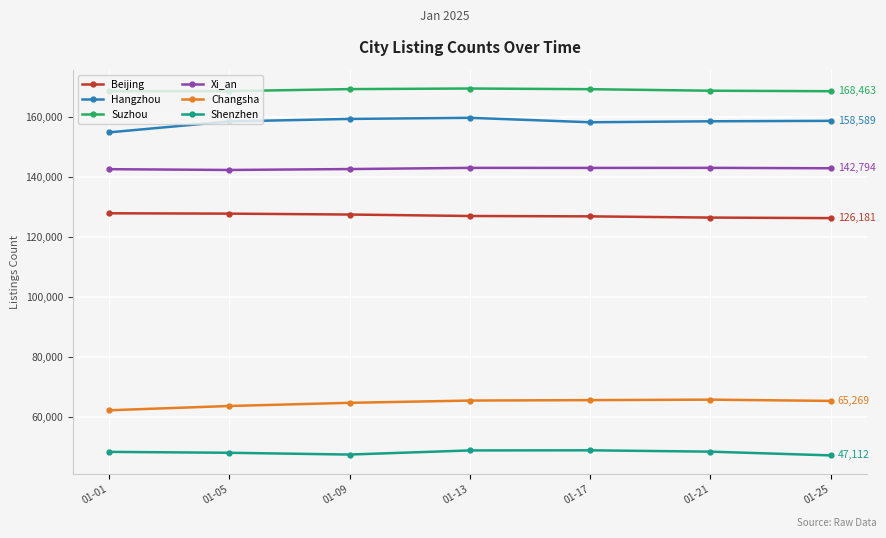

What is the difference between the second highest and minimum values in the Hangzhou series?

4485